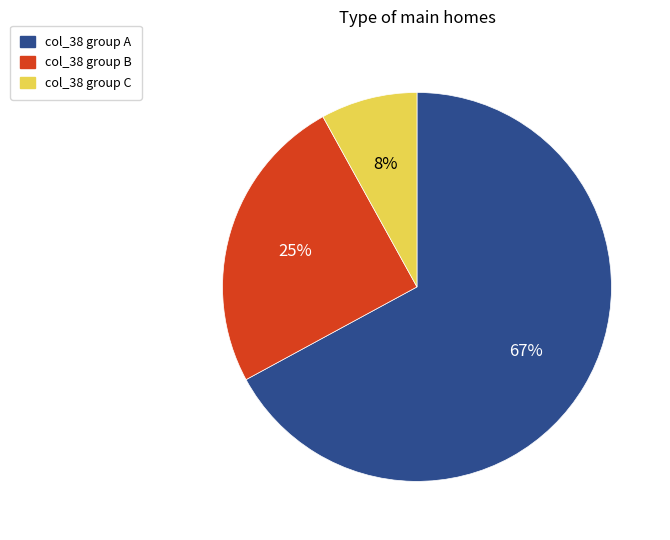

To the nearest percent, what is the difference between the largest and smallest slice percentages?

59%